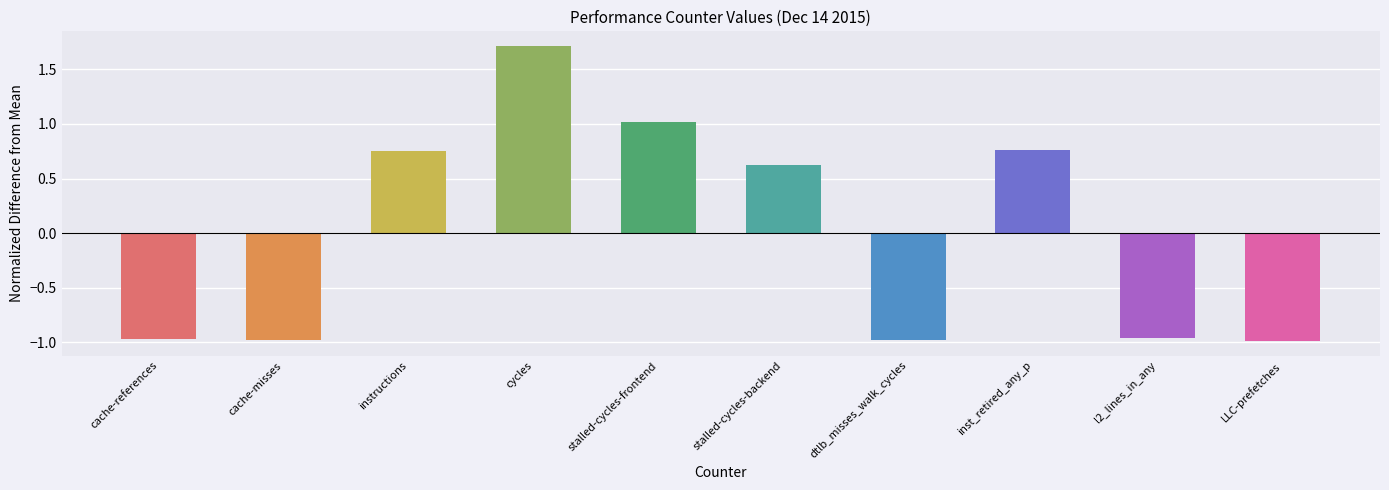

Are the bars horizontal?

No